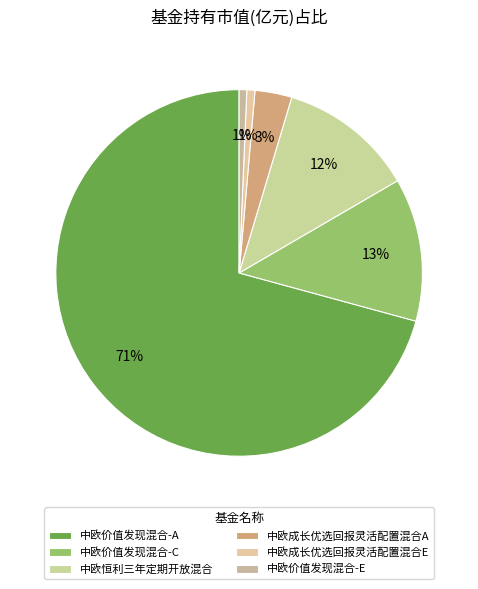

Which category has the biggest portion of the pie?

中欧价值发现混合-A